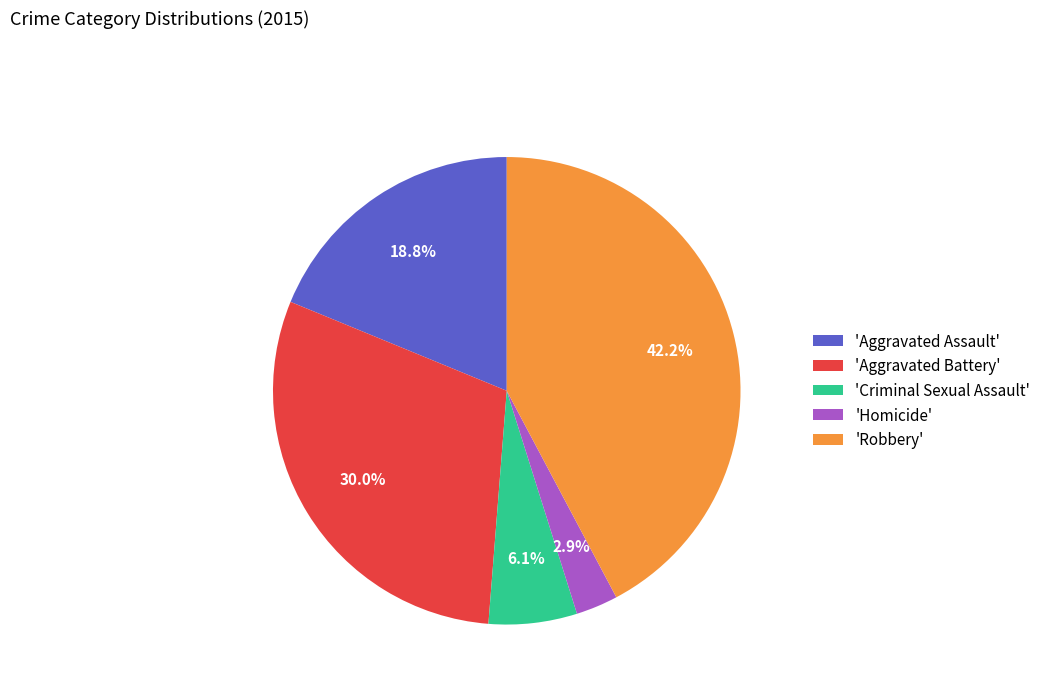

Is 'Criminal Sexual Assault' the majority of the pie?

No